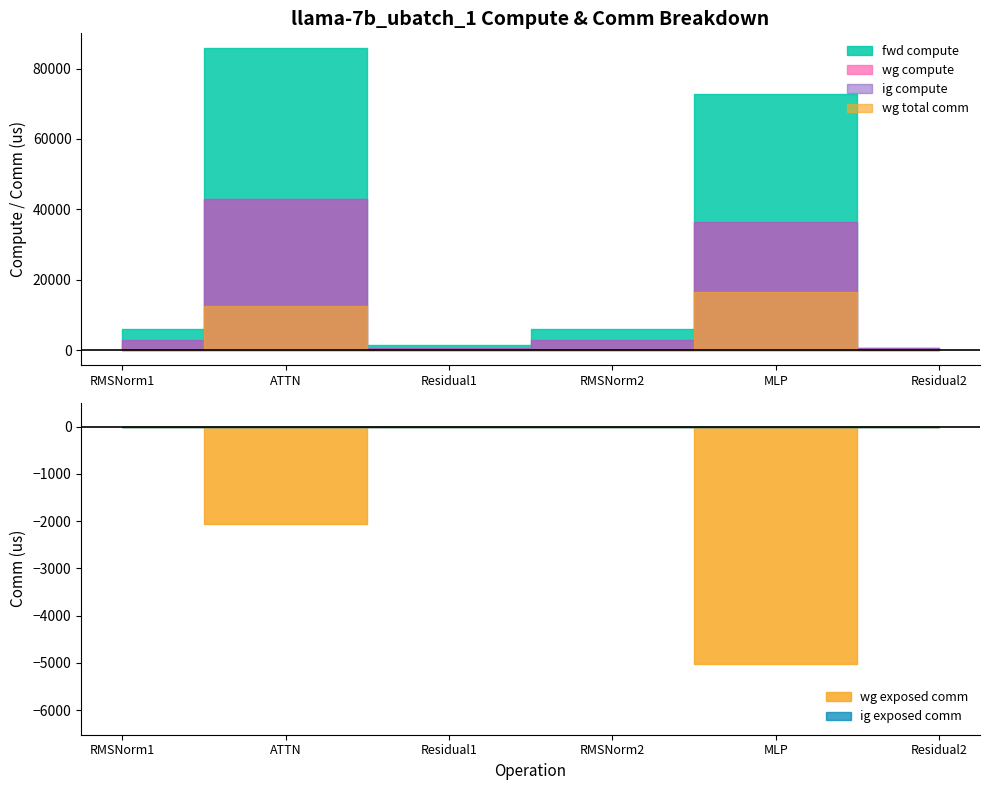

True or false: wg total comm has a value of 7446.0 at RMSNorm2.

False